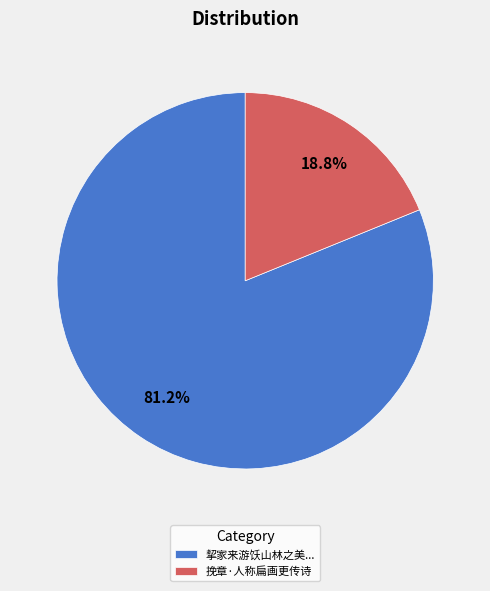

Between 挽章·人称扁画更传诗 and 挈家来游饫山林之美..., which is larger?

挈家来游饫山林之美...